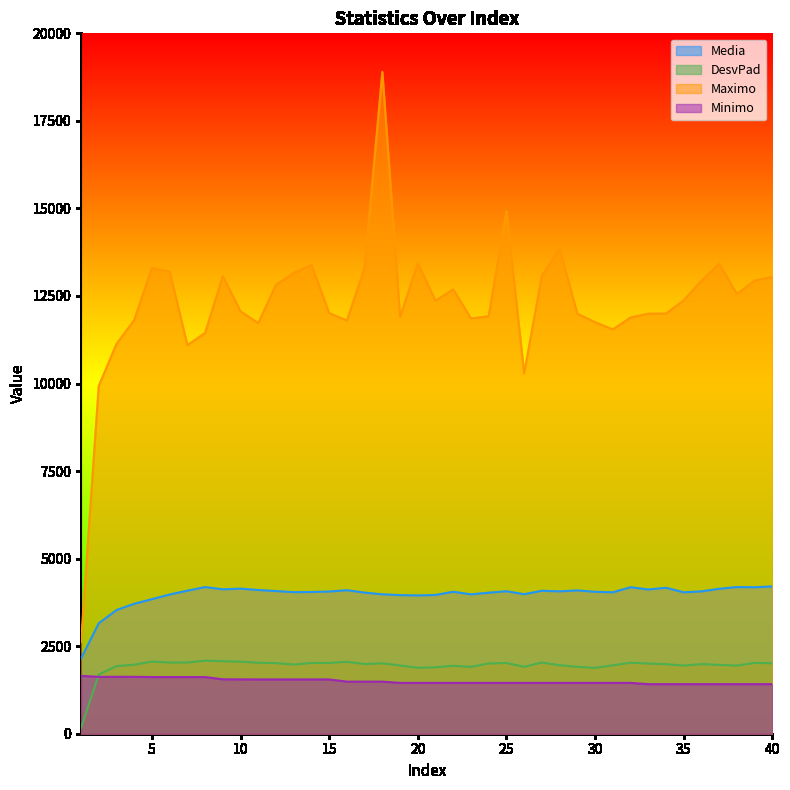

At which label does Minimo first exceed 1451?

1